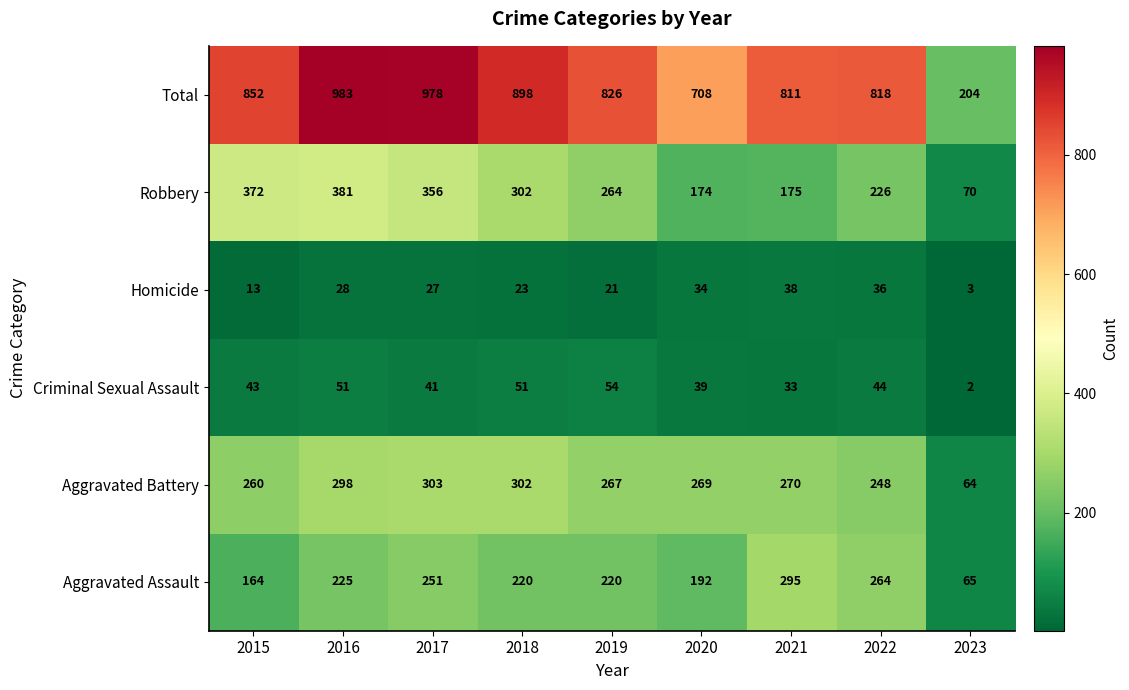

What is the sum of the Total values at 2019 and 2023?

1030